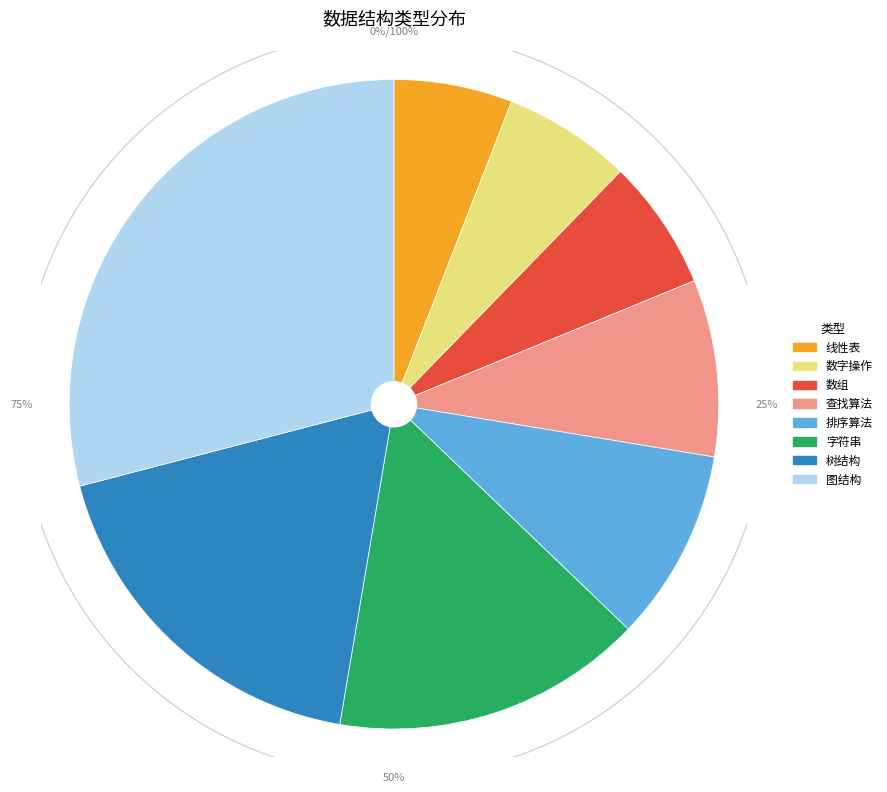

Which slice is the largest?

图结构